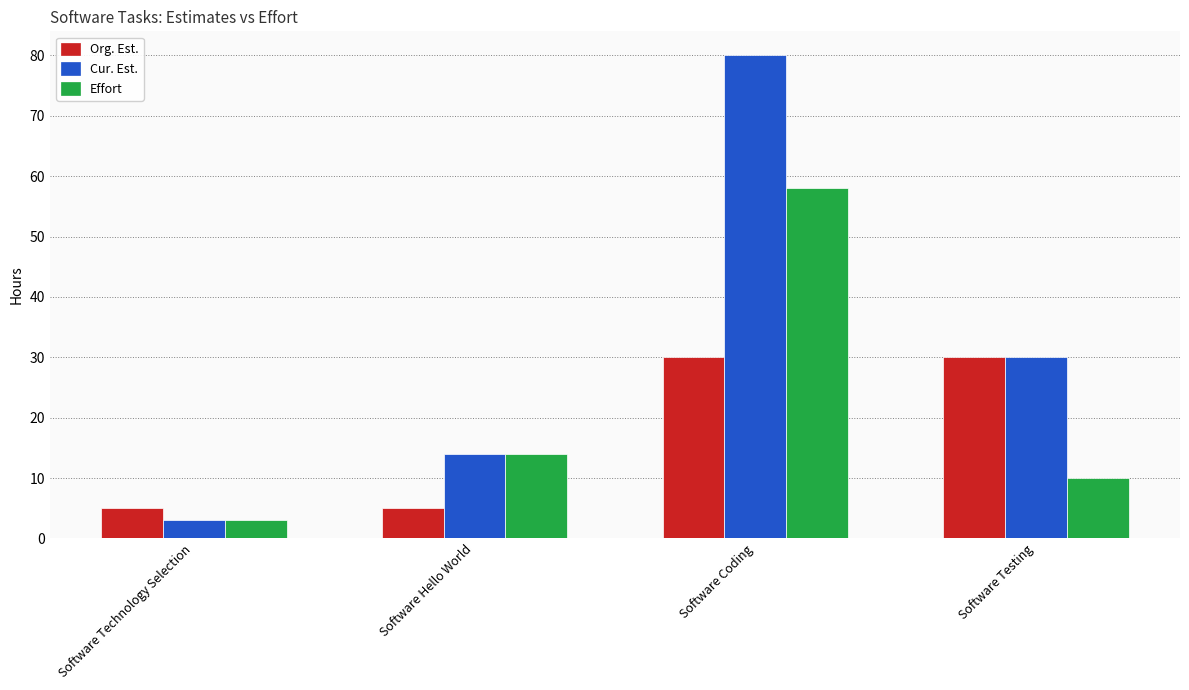

Reading right to left, transcribe all the data shown in this chart.

Org. Est.: Software Testing=30	Software Coding=30	Software Hello World=5	Software Technology Selection=5
Cur. Est.: Software Testing=30	Software Coding=80	Software Hello World=14	Software Technology Selection=3
Effort: Software Testing=10	Software Coding=58	Software Hello World=14	Software Technology Selection=3